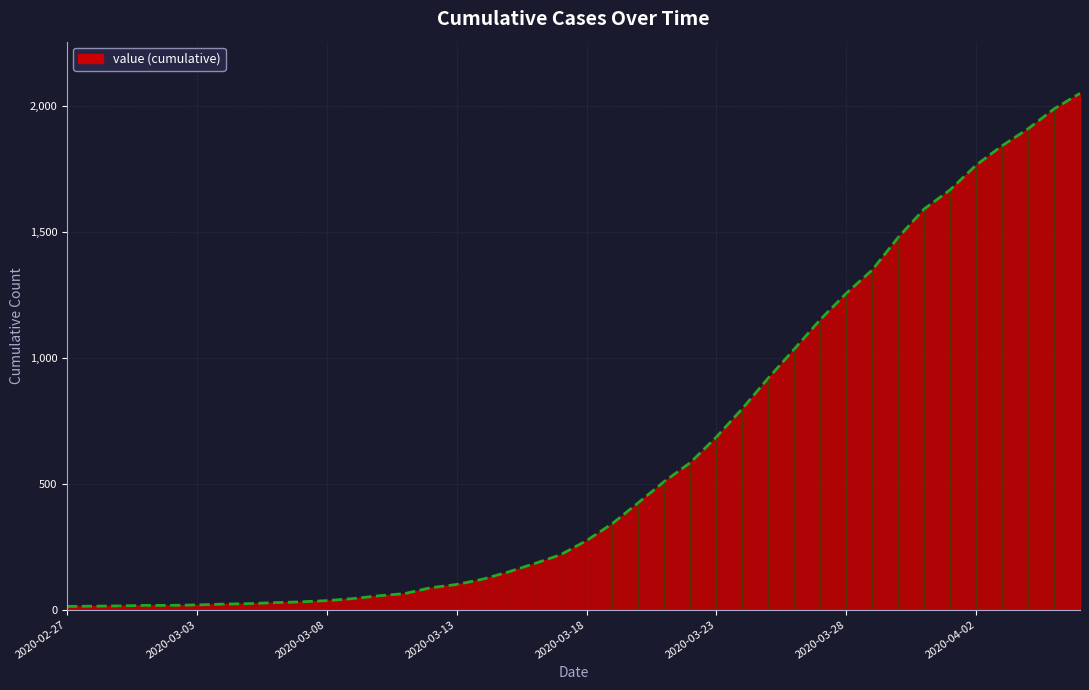

Rank the categories by value from lowest to highest.

2020-02-27, 2020-02-28, 2020-02-29, 2020-03-01, 2020-03-02, 2020-03-03, 2020-03-04, 2020-03-05, 2020-03-06, 2020-03-07, 2020-03-08, 2020-03-09, 2020-03-10, 2020-03-11, 2020-03-12, 2020-03-13, 2020-03-14, 2020-03-15, 2020-03-16, 2020-03-17, 2020-03-18, 2020-03-19, 2020-03-20, 2020-03-21, 2020-03-22, 2020-03-23, 2020-03-24, 2020-03-25, 2020-03-26, 2020-03-27, 2020-03-28, 2020-03-29, 2020-03-30, 2020-03-31, 2020-04-01, 2020-04-02, 2020-04-03, 2020-04-04, 2020-04-05, 2020-04-06